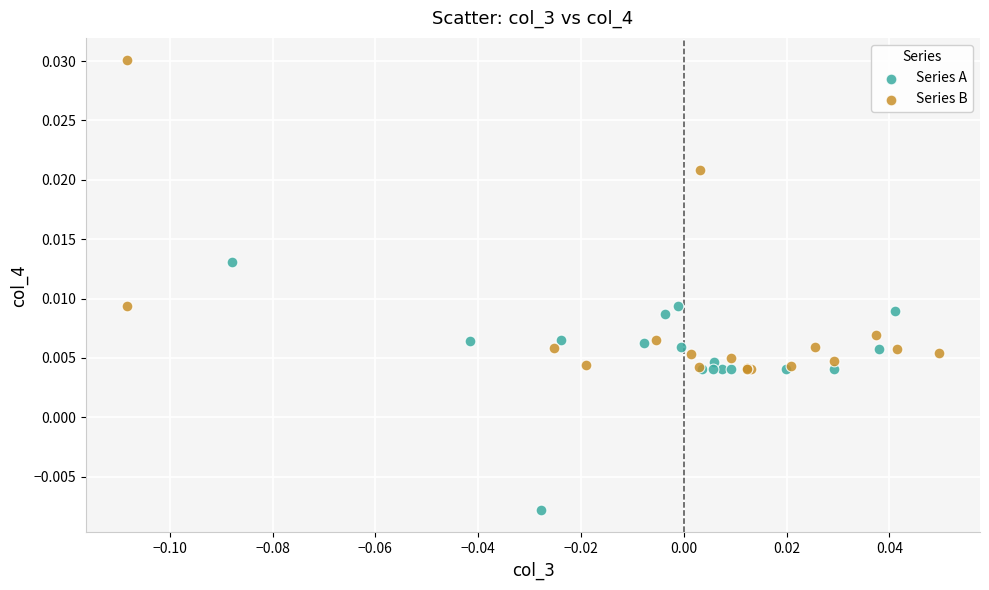

What are all the series names shown in the legend?

Series A, Series B